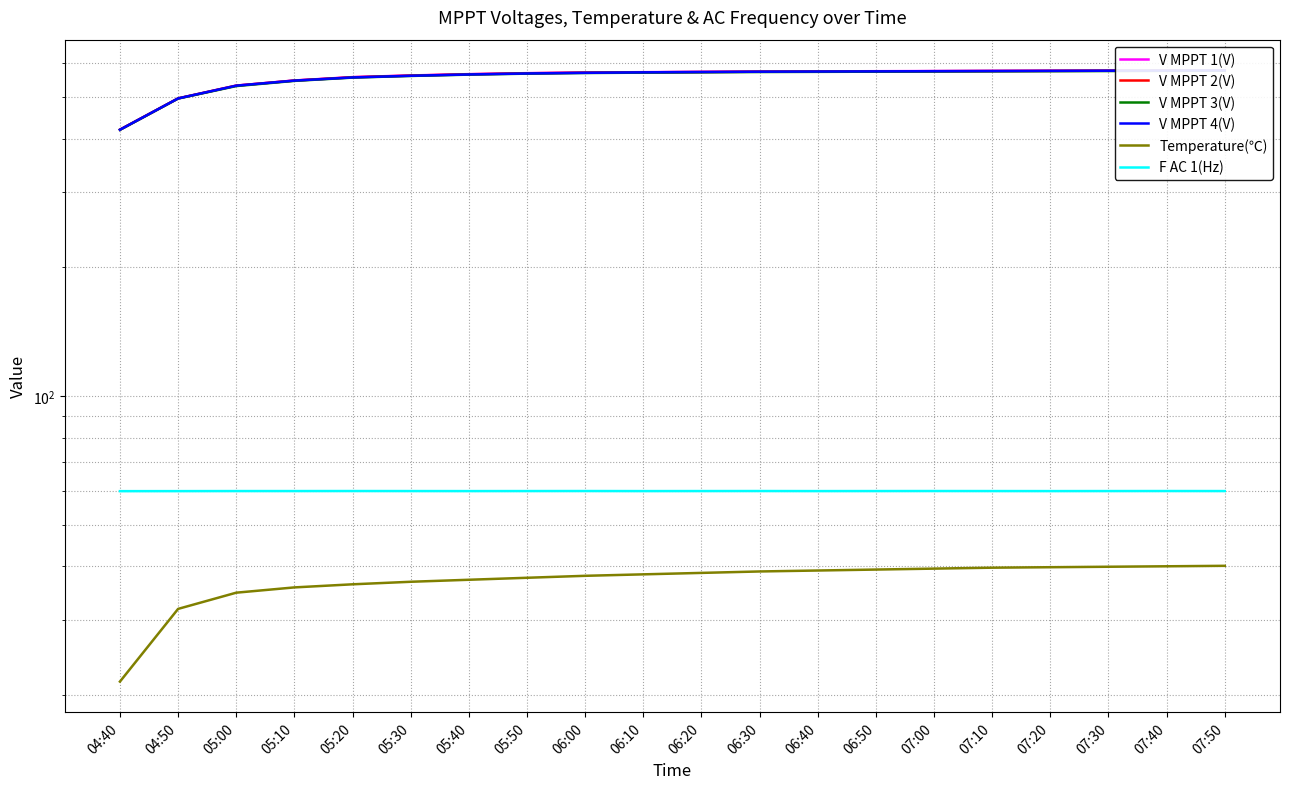

In F AC 1(Hz), how many points are lower than both neighbors (excluding endpoints)?

4